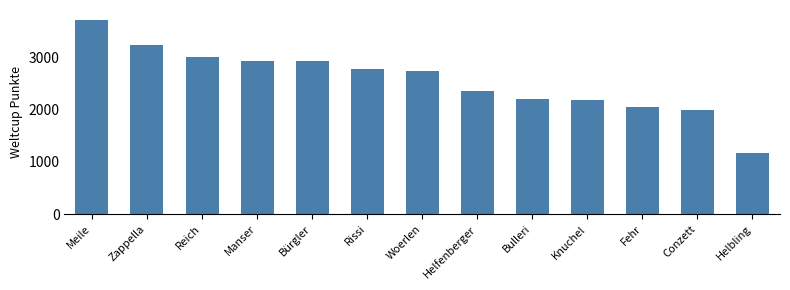

Are the bars grouped side by side (vs. stacked)?

No